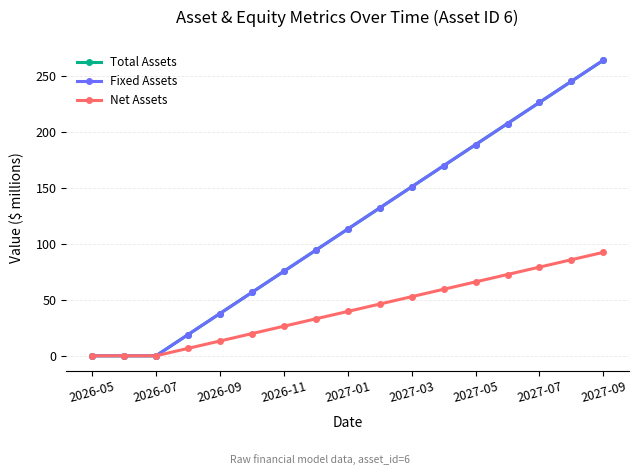

At how many categories does at least one series exceed 19?

13